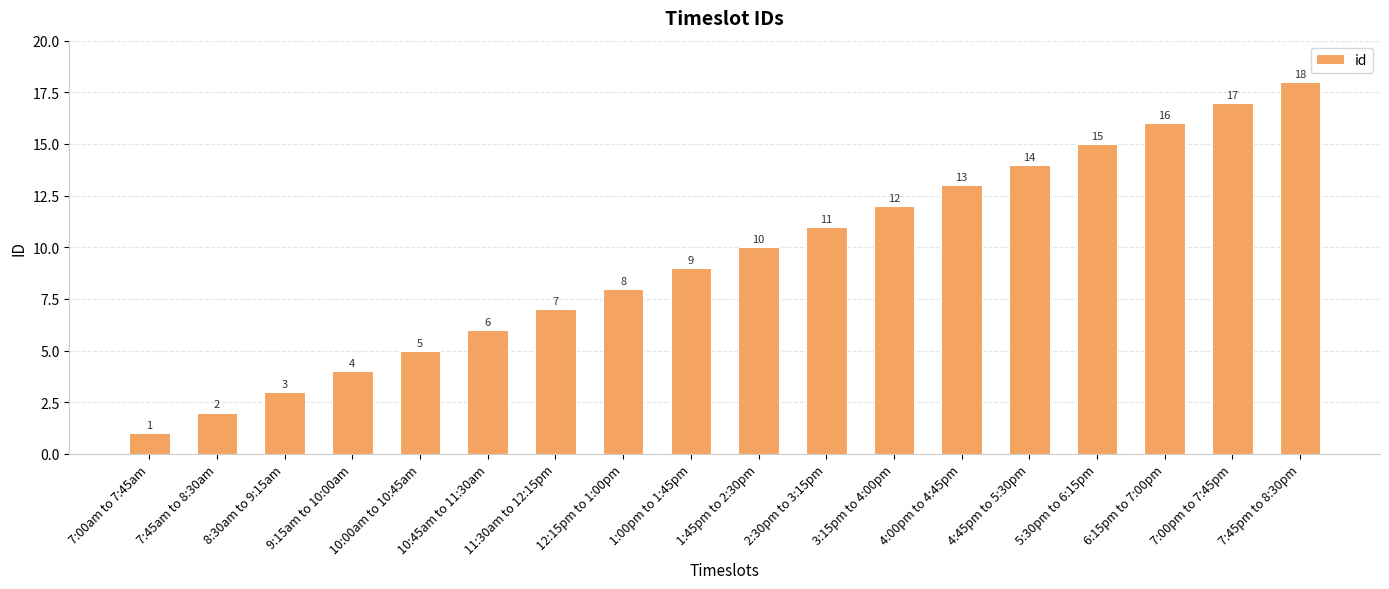

Which label corresponds to the smallest value in the chart?

7:00am to 7:45am